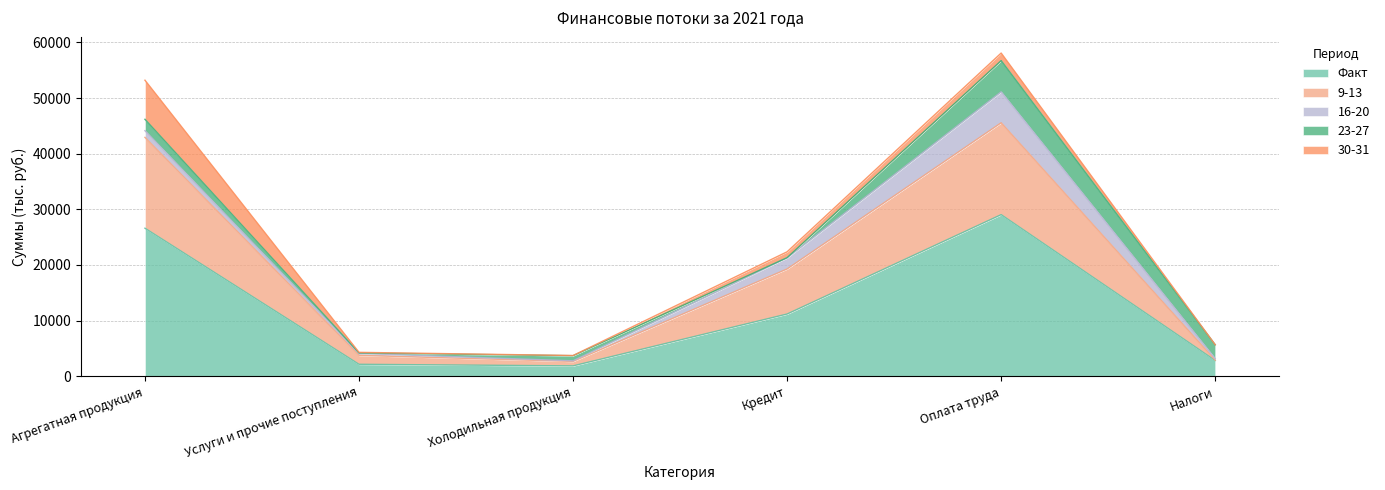

Rank the series at Холодильная продукция from highest to lowest value.

Факт, 23-27, 9-13, 16-20, 30-31